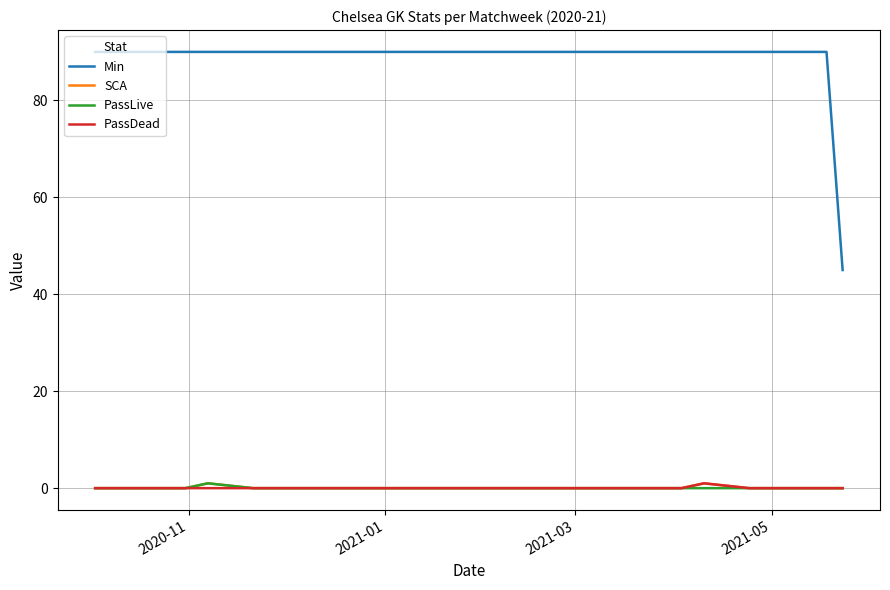

Which series has the largest total across all categories?

Min